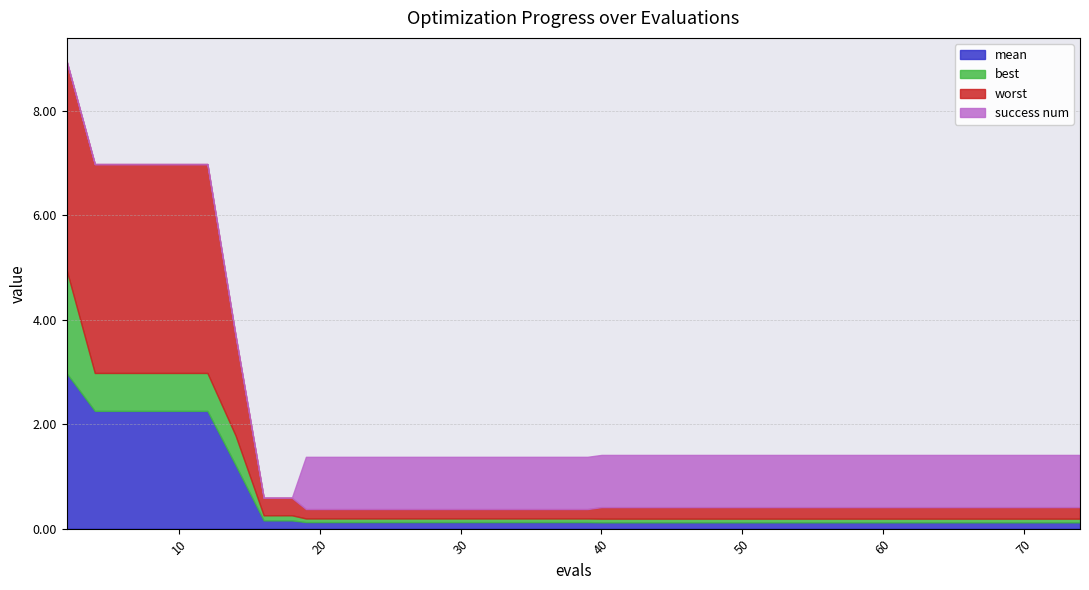

What is the value of the worst point at the 14th from the left?

0.2